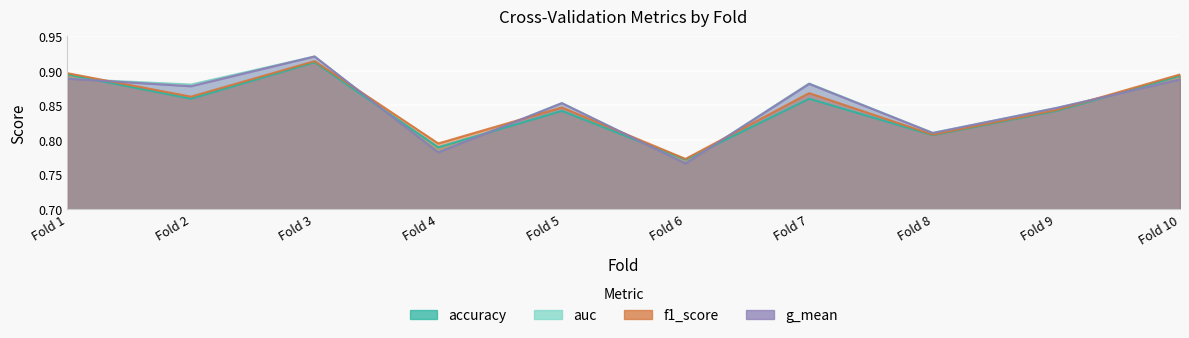

How many times do f1_score and auc cross each other?

6